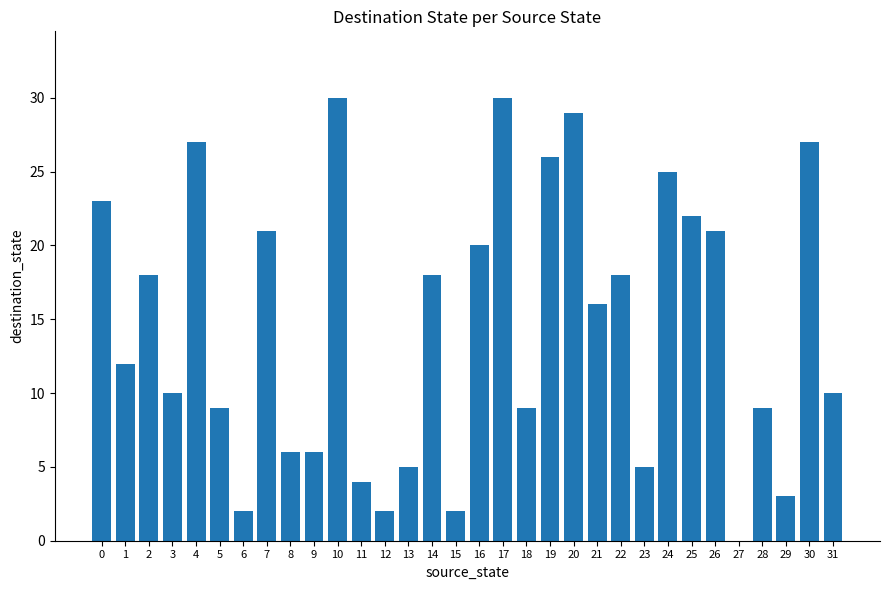

What is the sum of all values?

465